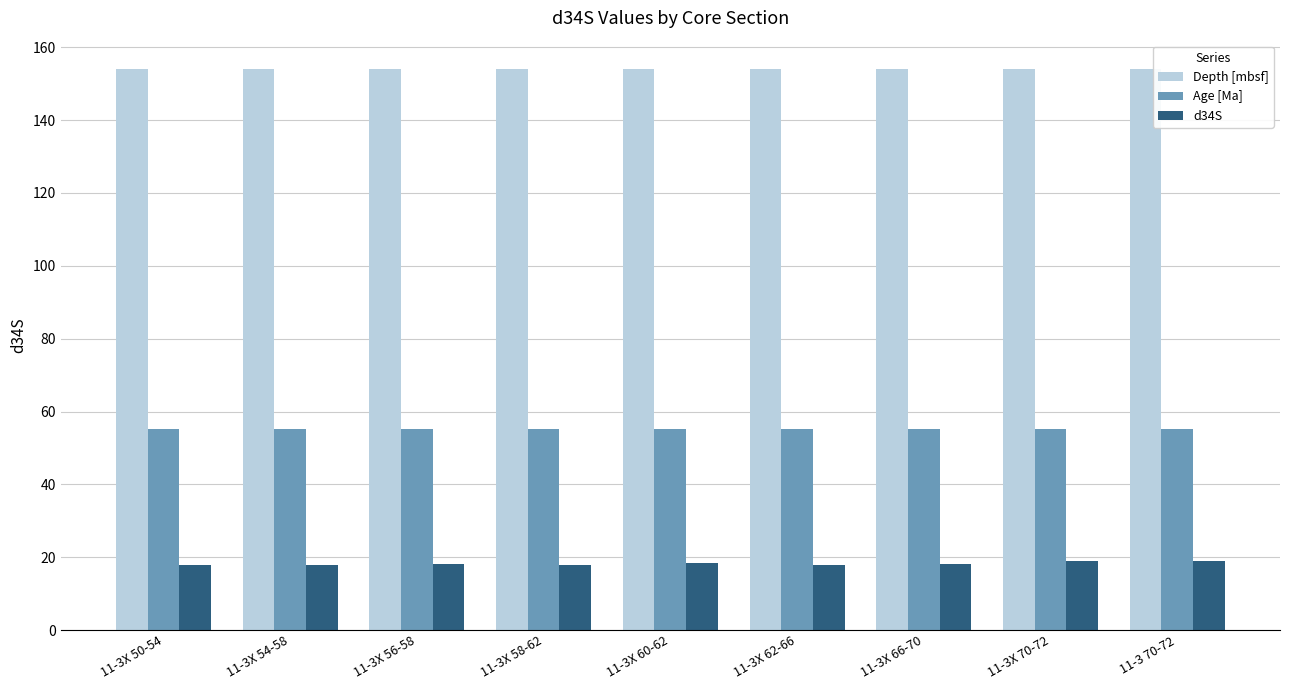

The value of Depth [mbsf] at 11-3X 54-58 is 58.4. True or false?

False